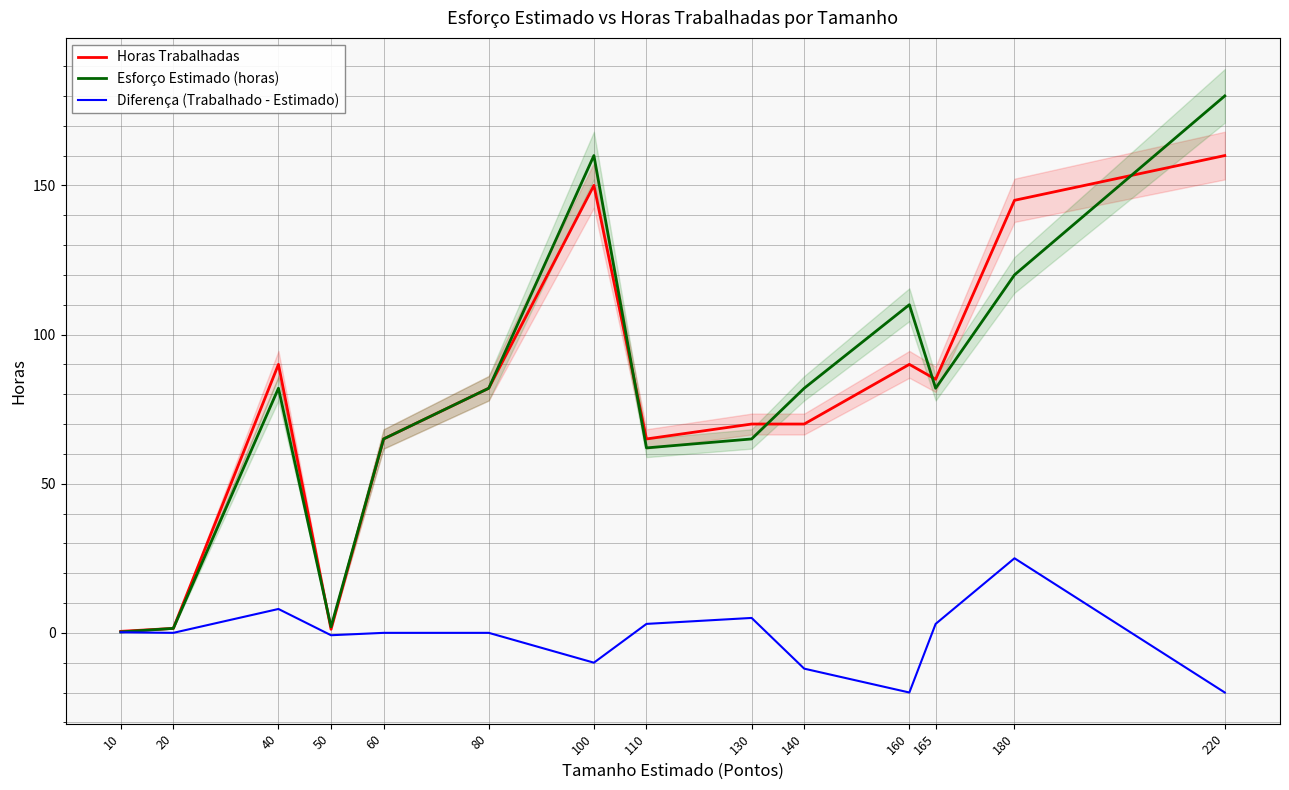

The value of Diferença (Trabalhado - Estimado) at 130 is 5.0. True or false?

True